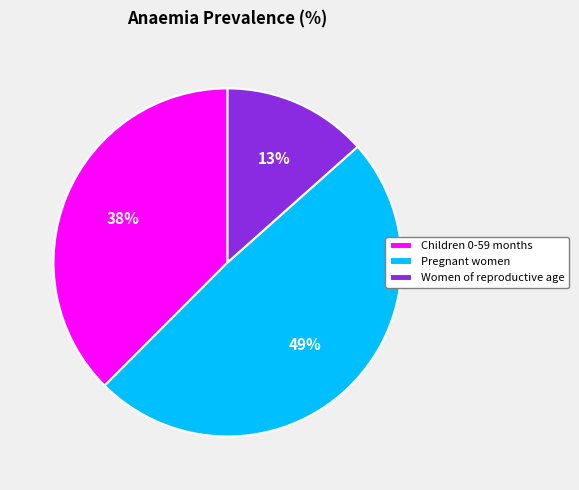

To the nearest percent, what percentage of the pie is Children 0-59 months?

38%